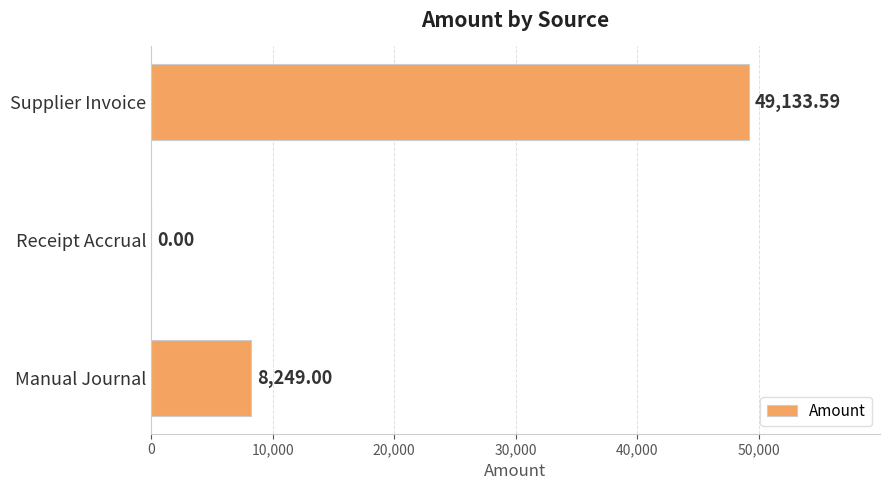

What is the average value?

19127.5